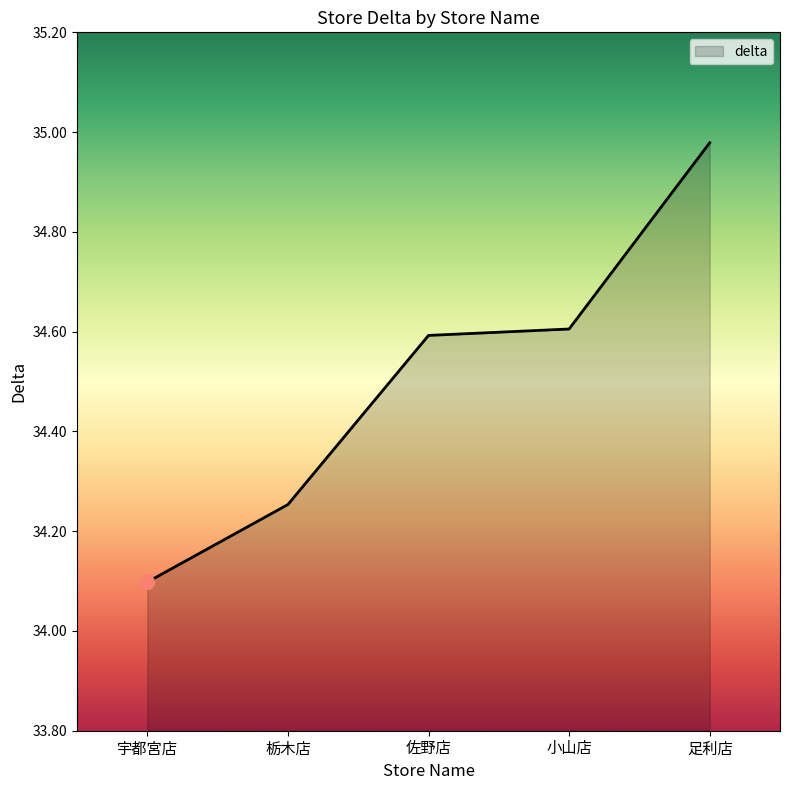

At which label is the value closest to 34?

宇都宮店